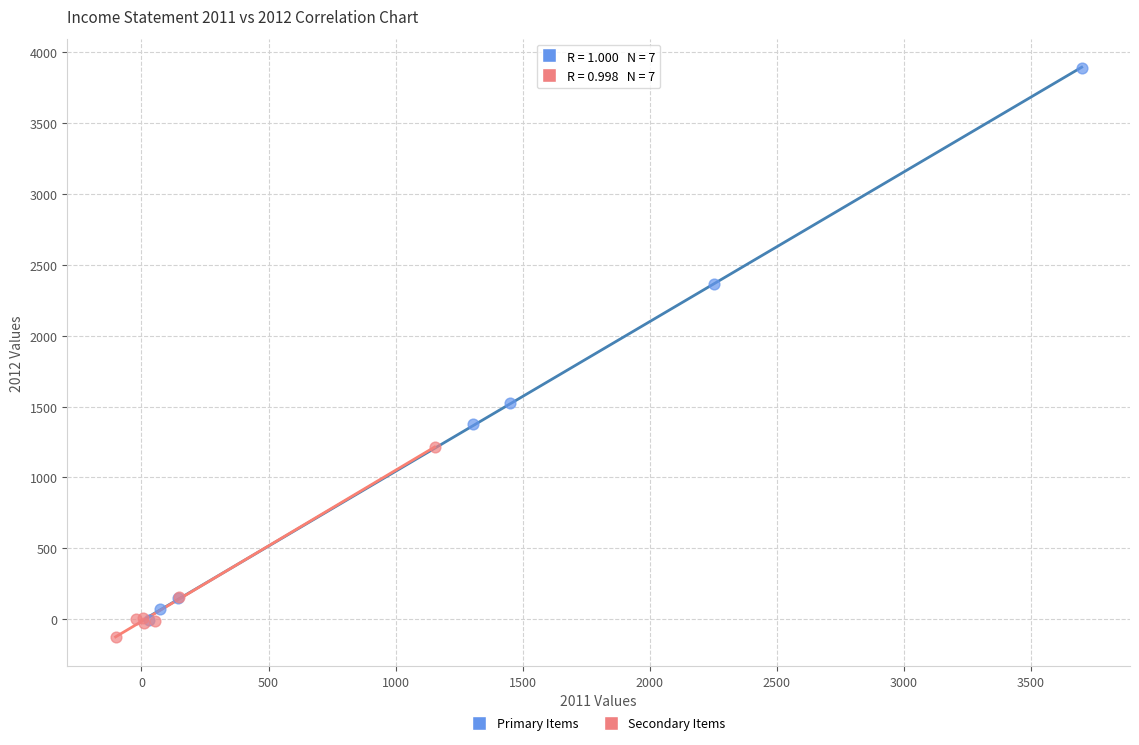

Which series has the largest Y range (max minus min)?

Primary Items